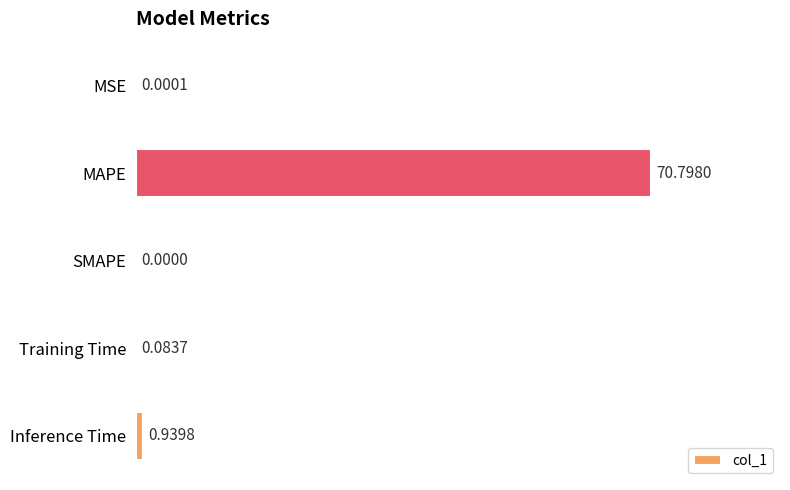

At which label is the value closest to 35?

Inference Time